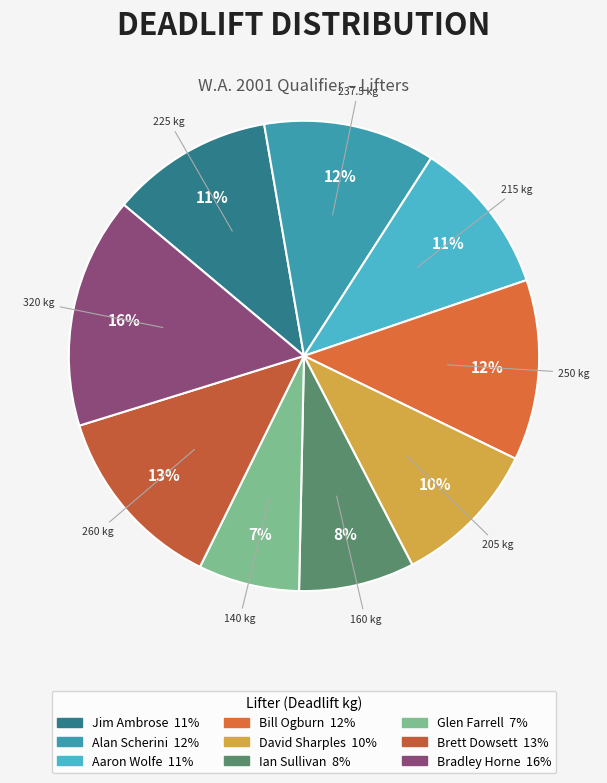

Rank the categories by value from highest to lowest.

Bradley Horne, Brett Dowsett, Bill Ogburn, Alan Scherini, Jim Ambrose, Aaron Wolfe, David Sharples, Ian Sullivan, Glen Farrell